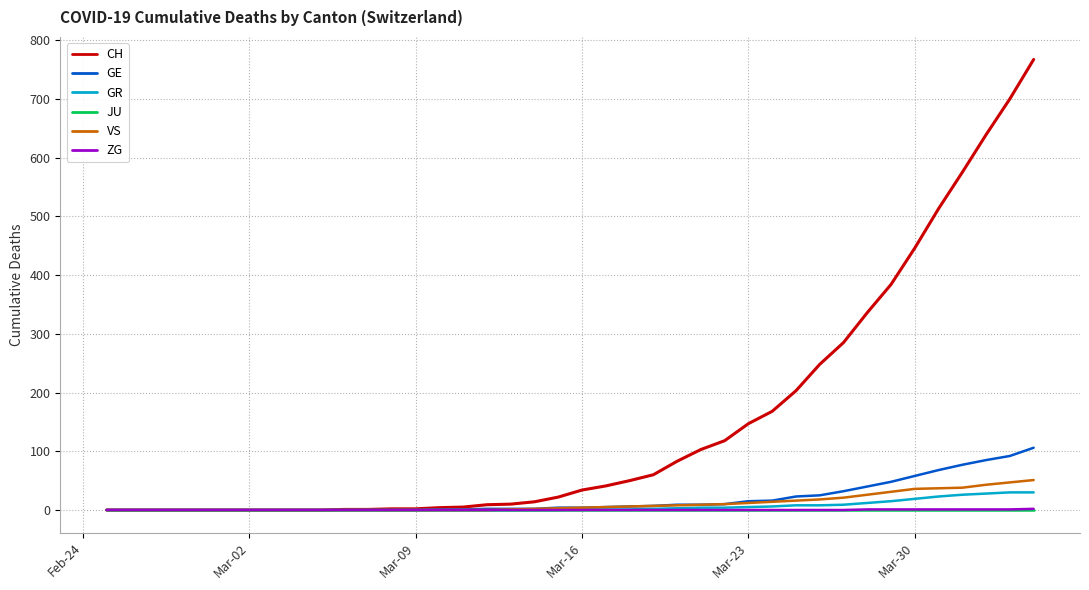

How many lines are shown in the chart?

6